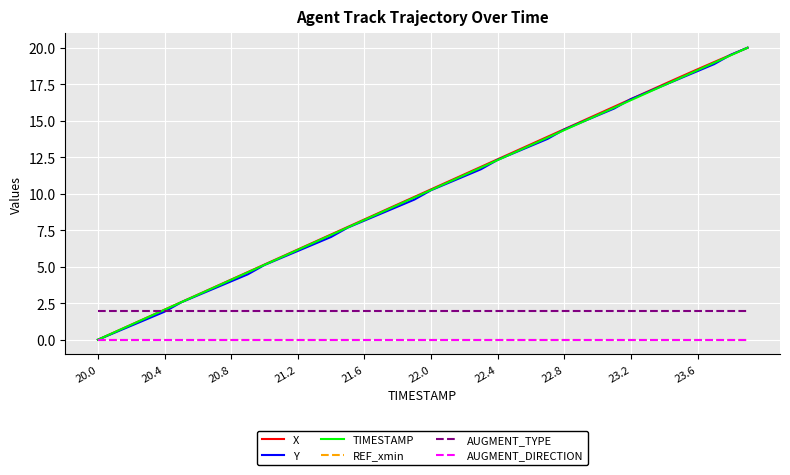

True or false: X and AUGMENT_DIRECTION cross at least once.

False